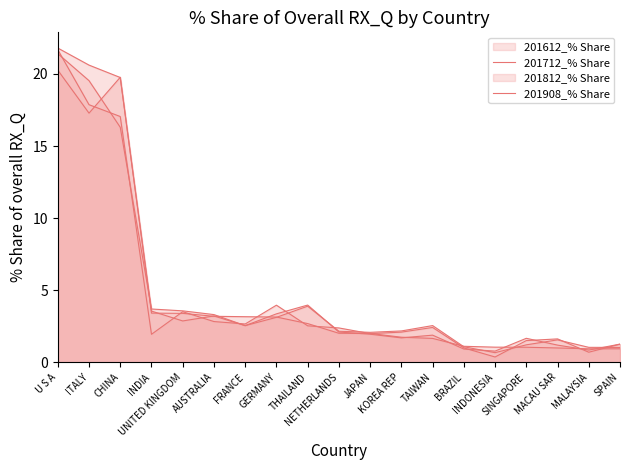

The 201712_% Share series shows 1.9 at MACAU SAR. True or false?

False